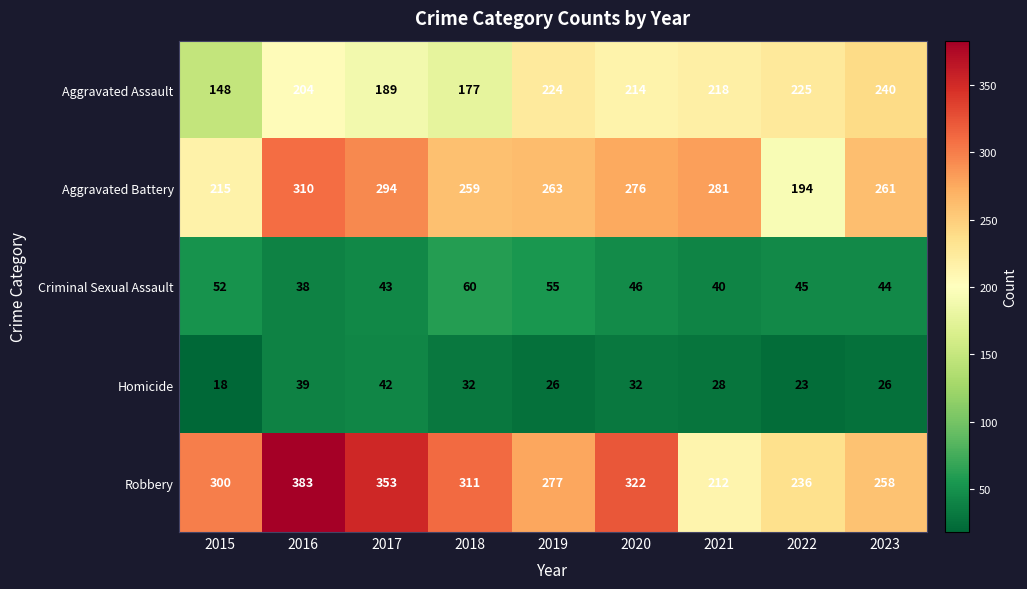

Count the number of data series in this chart.

5